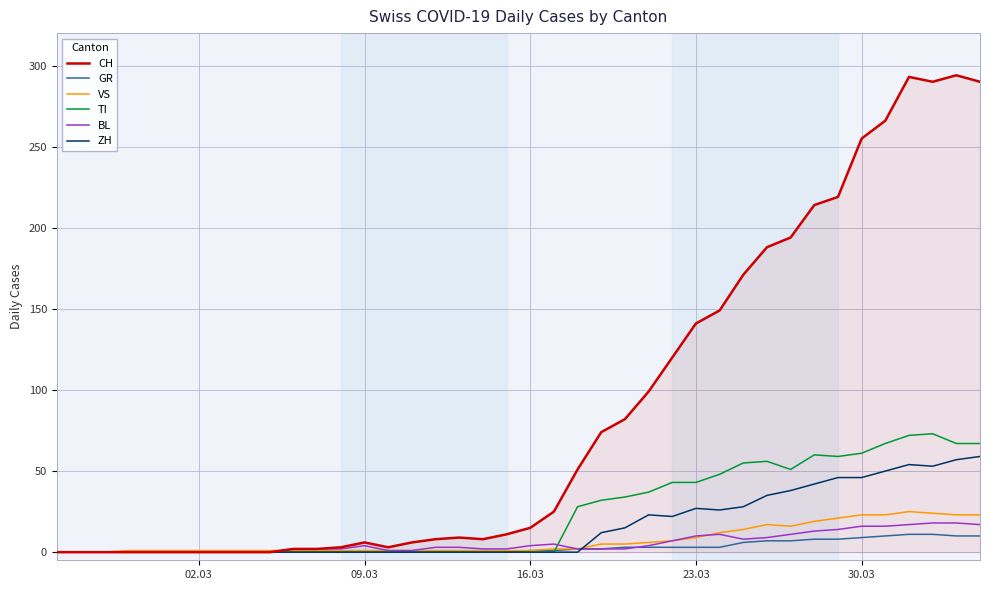

What is the maximum value for ZH?

59